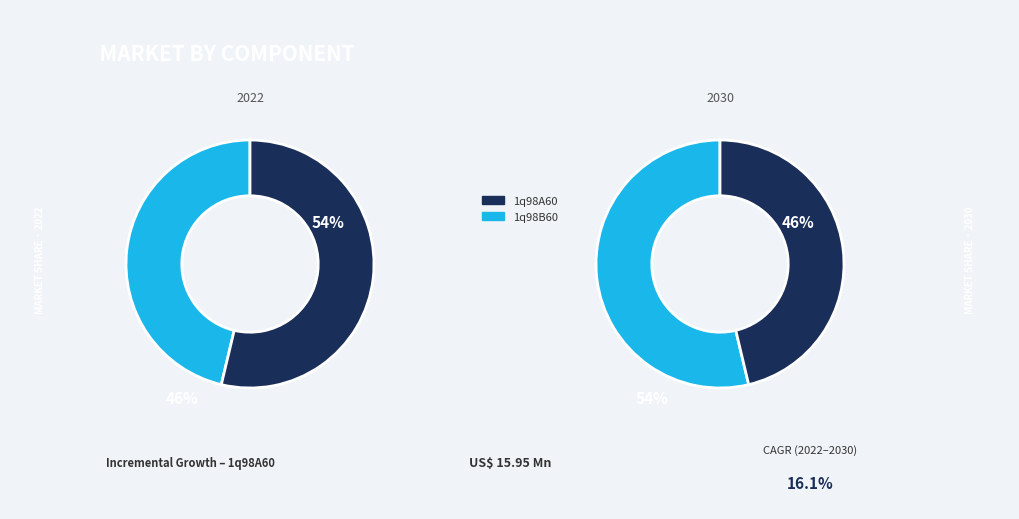

The 1q98A60 slice represents 46% of the pie. True or false?

True